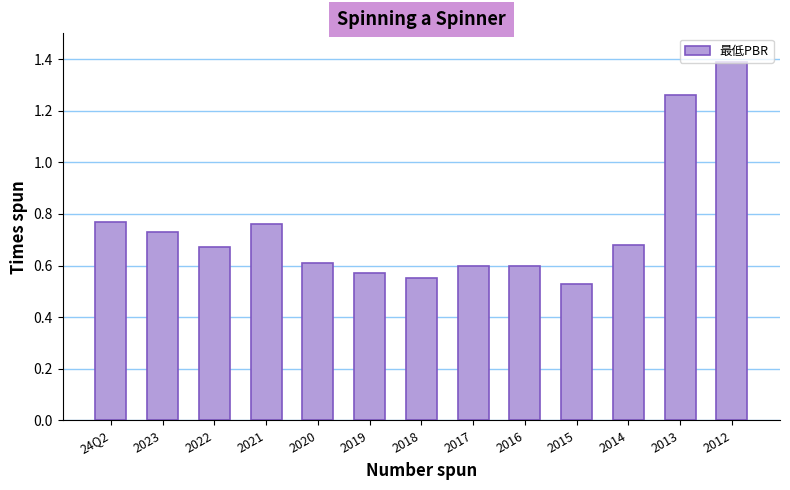

Between 24Q2 and 2022, which is larger?

24Q2